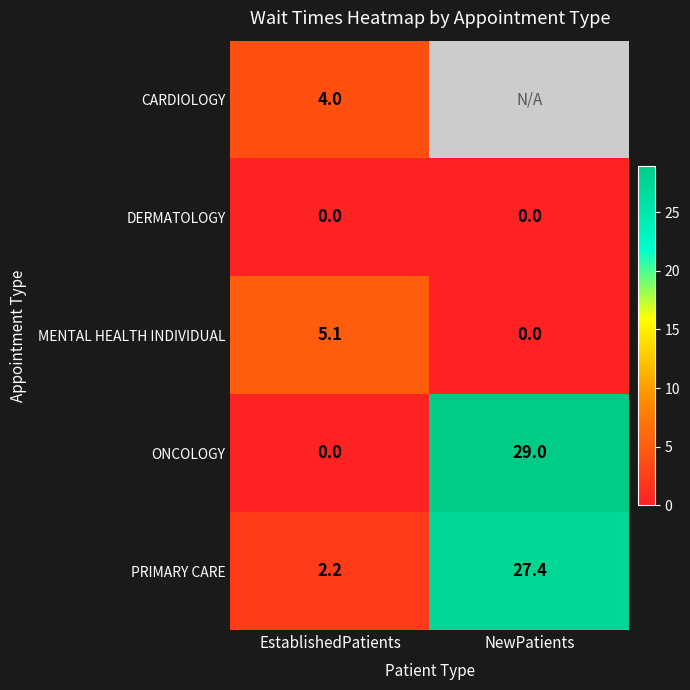

What is the difference between the highest and lowest values at EstablishedPatients?

5.1